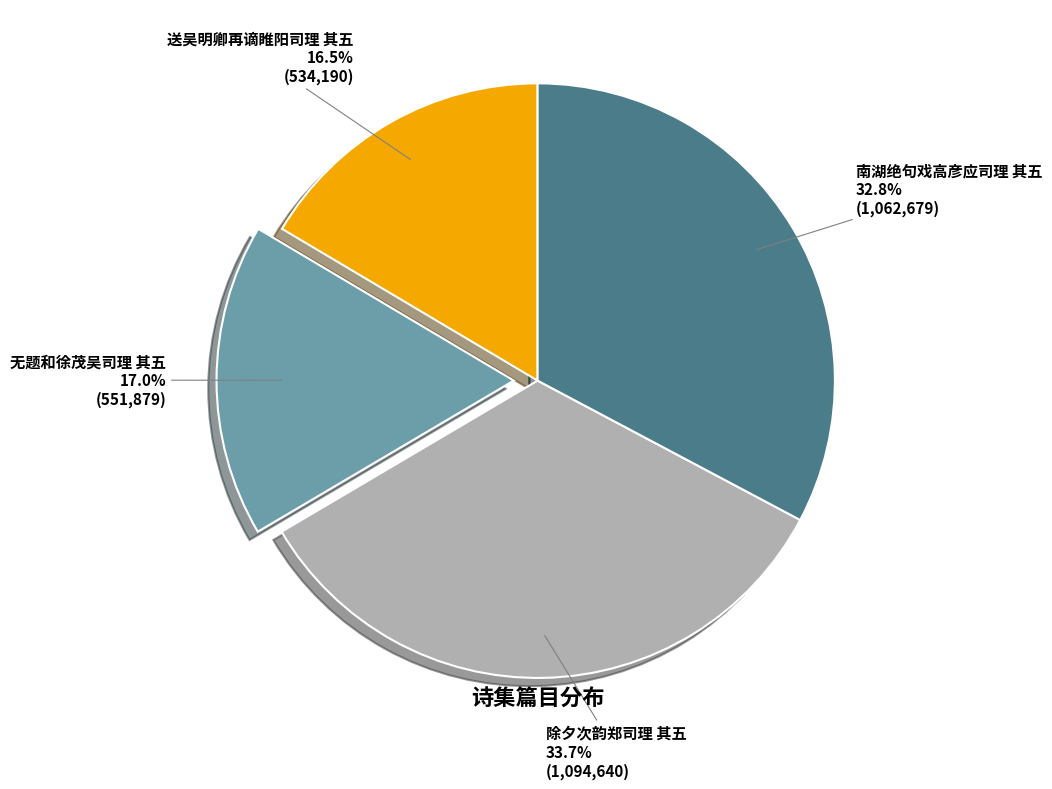

Does any single category account for the majority?

No